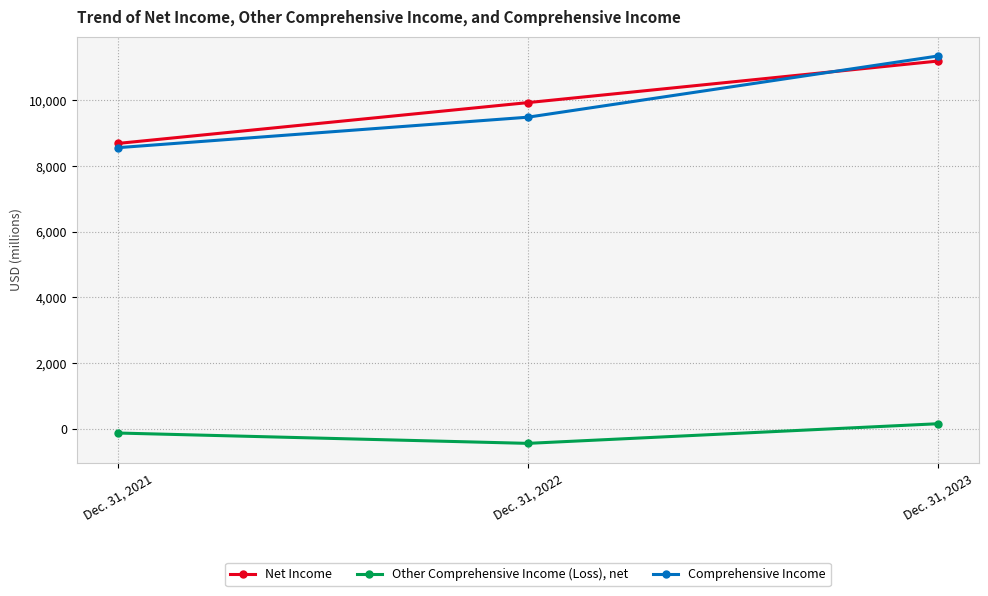

How many values in the Comprehensive Income series are below 9486?

1